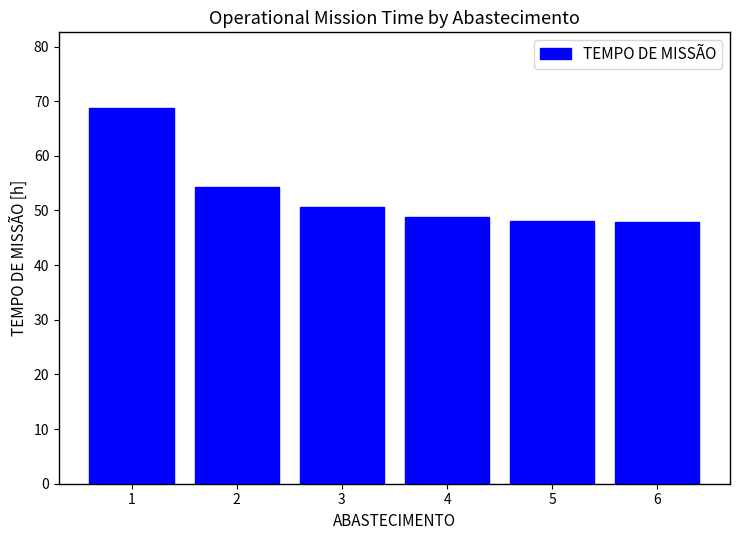

Where does the data first go above 50?

1